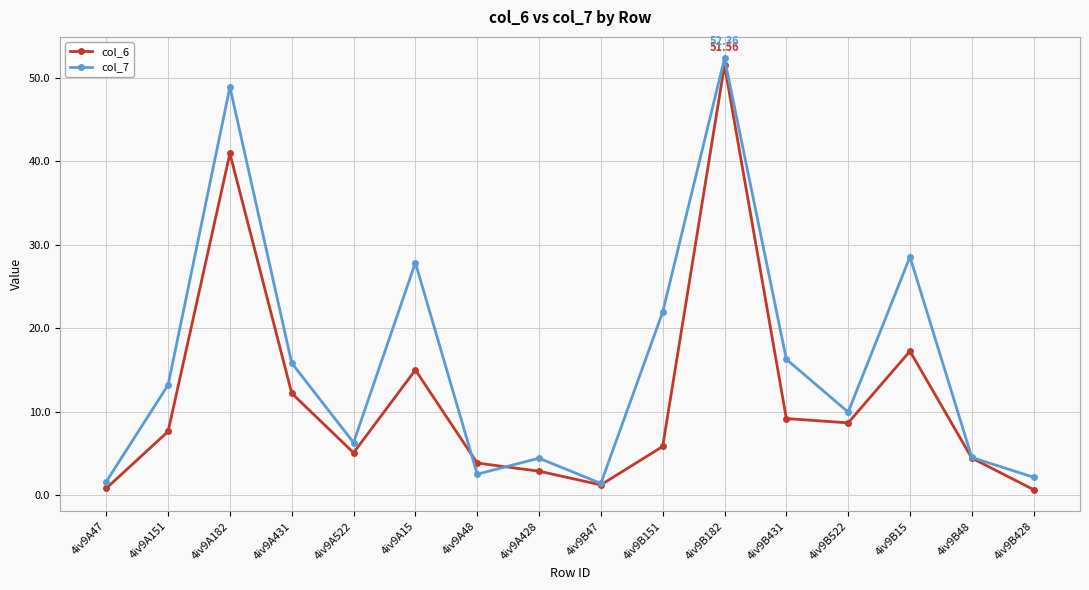

List the series in order of their overall mean, highest first.

col_7, col_6